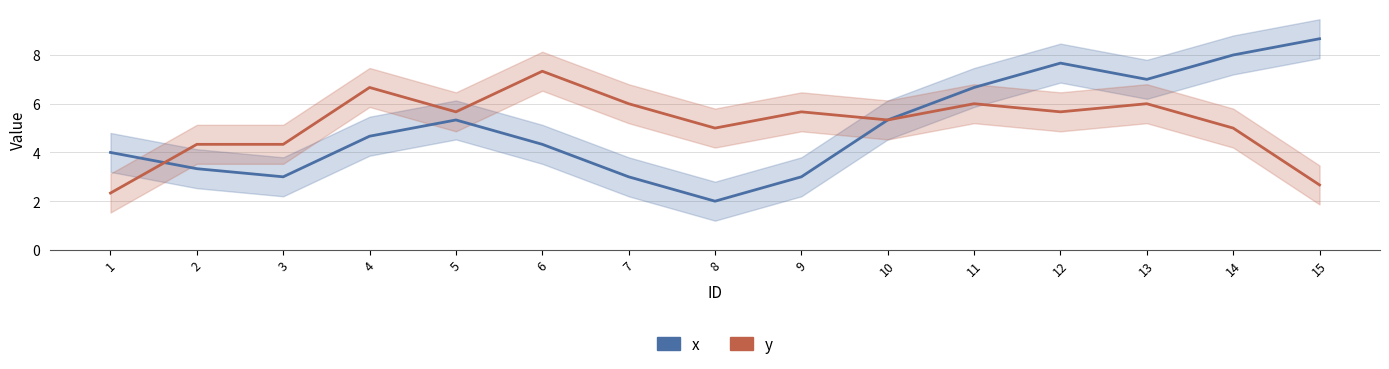

True or false: x has a value of 5.4 at 2.

False